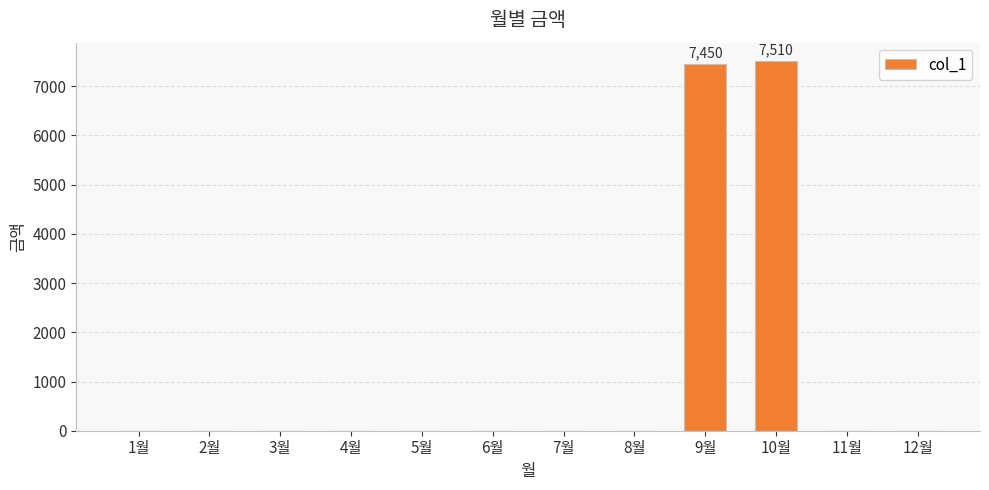

Which has a higher value, 3월 or 9월?

9월